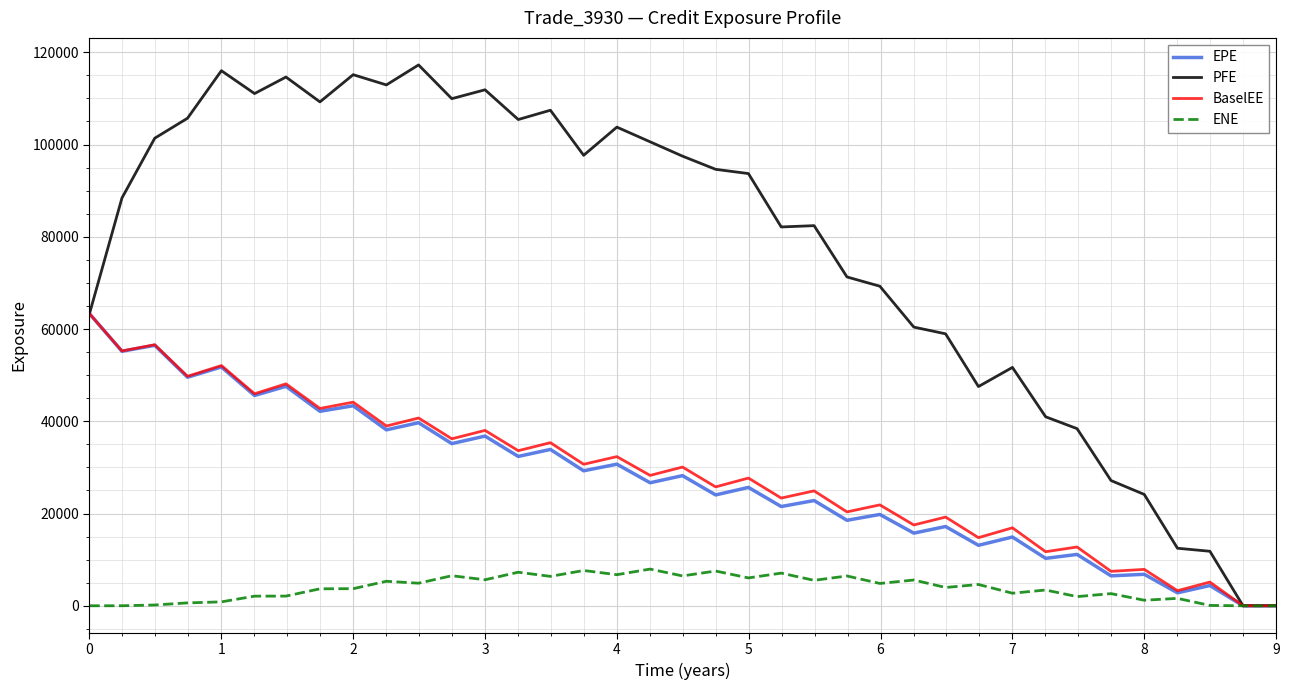

Which series has the widest spread of values?

PFE